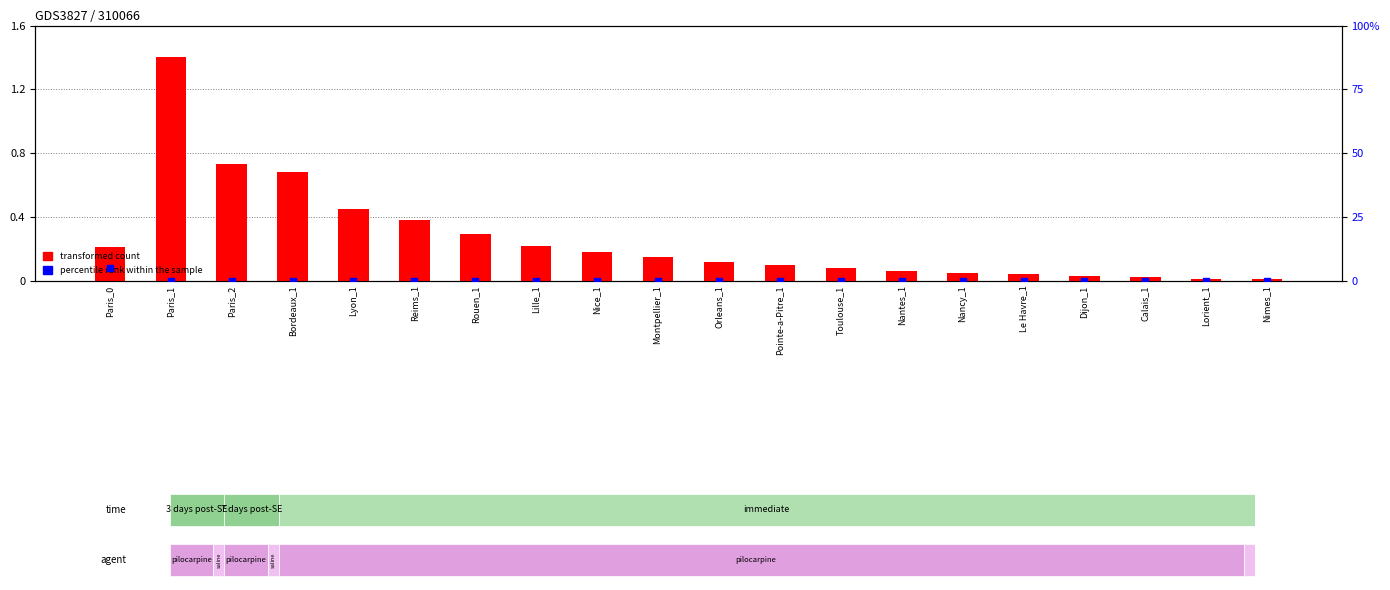

Which series has the widest spread of Y values?

transformed count